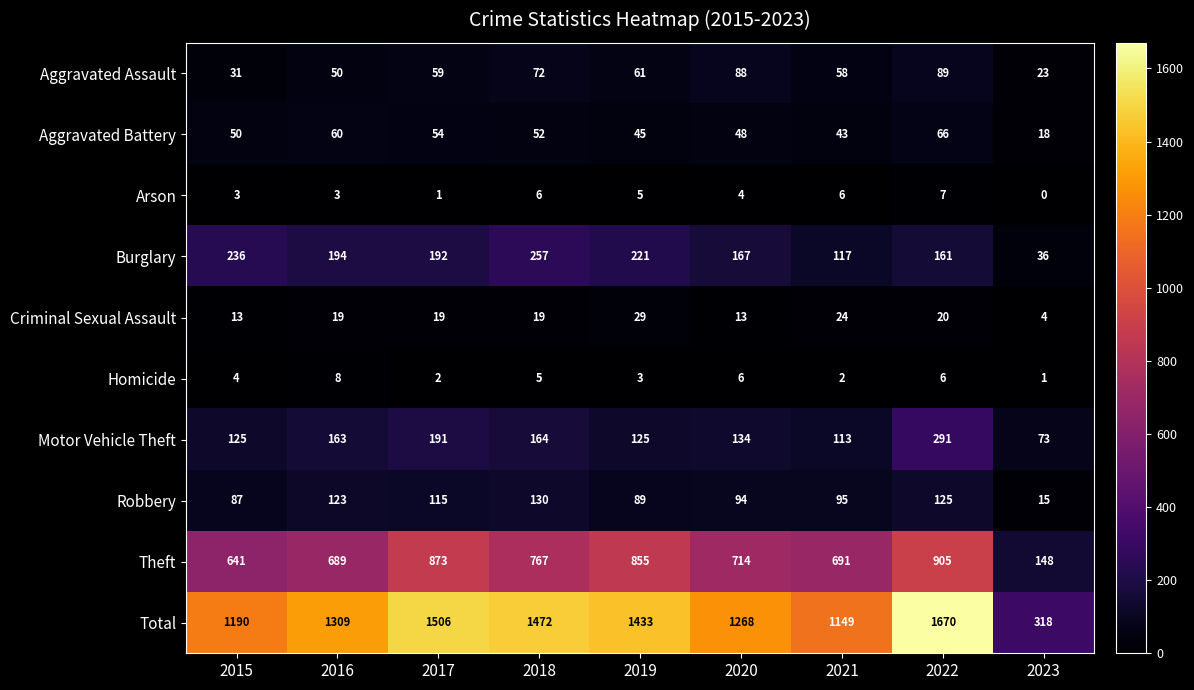

Count the number of categories in the chart.

9